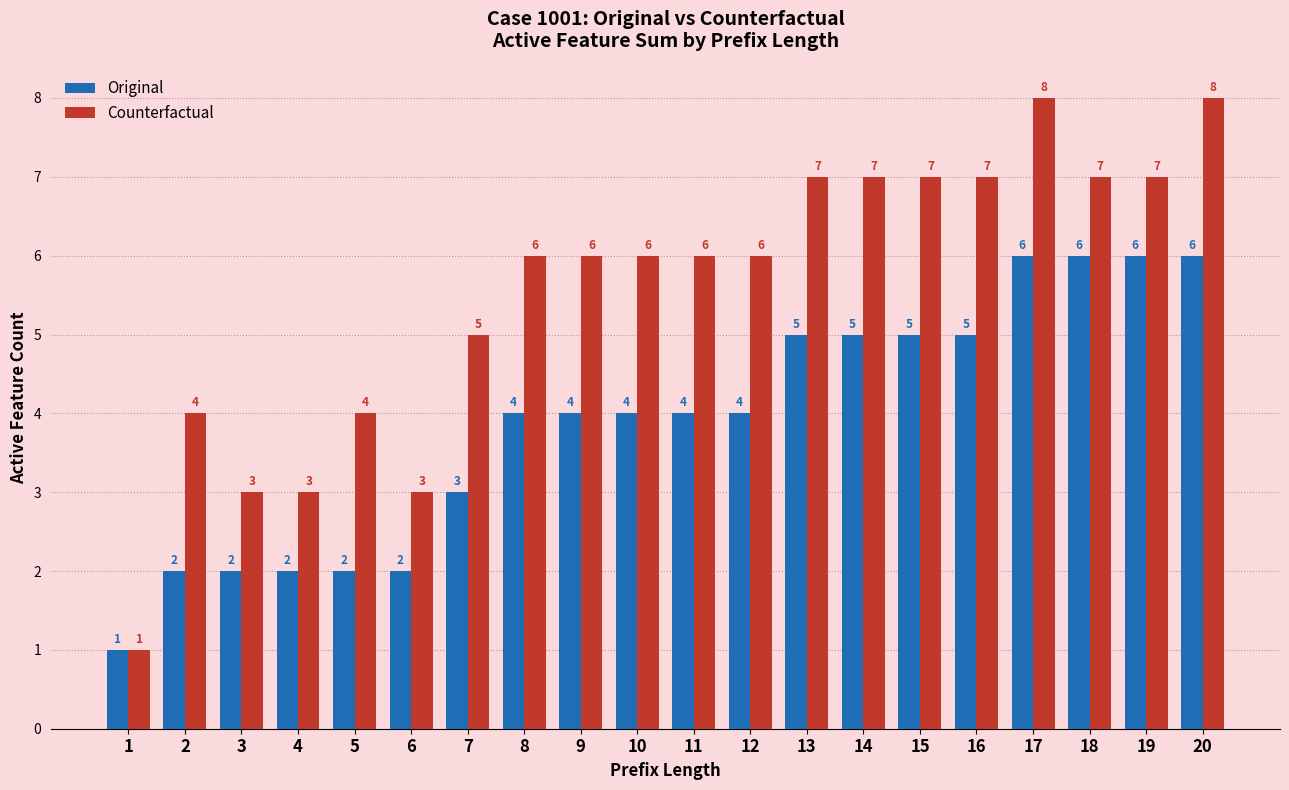

Reading left to right, list all the values displayed in this chart.

Original: 1	2	2	2	2	2	3	4	4	4	4	4	5	5	5	5	6	6	6	6
Counterfactual: 1	4	3	3	4	3	5	6	6	6	6	6	7	7	7	7	8	7	7	8